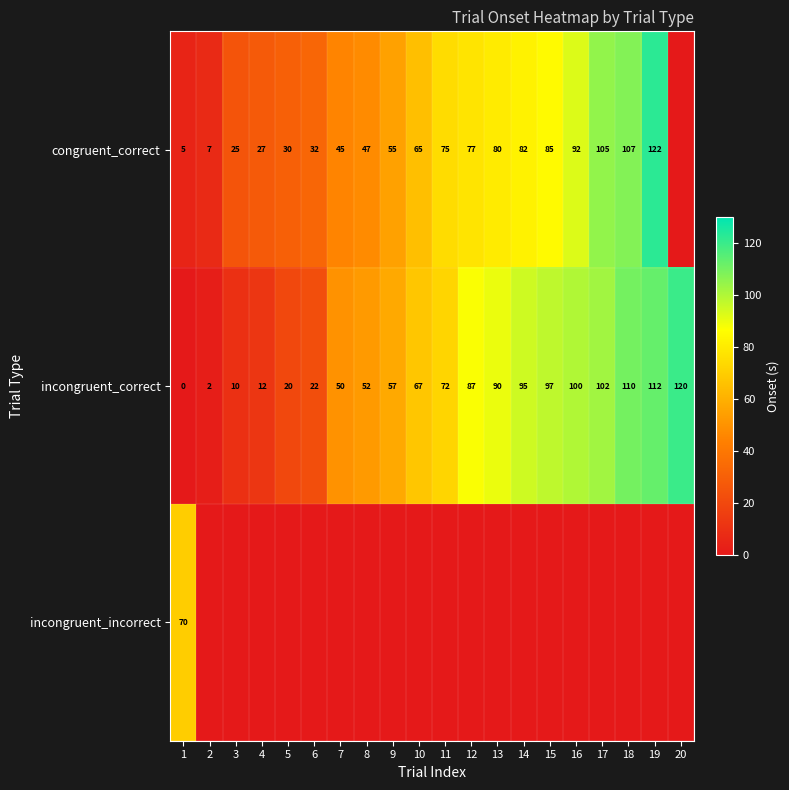

The congruent_correct series shows 77 at 12. True or false?

True